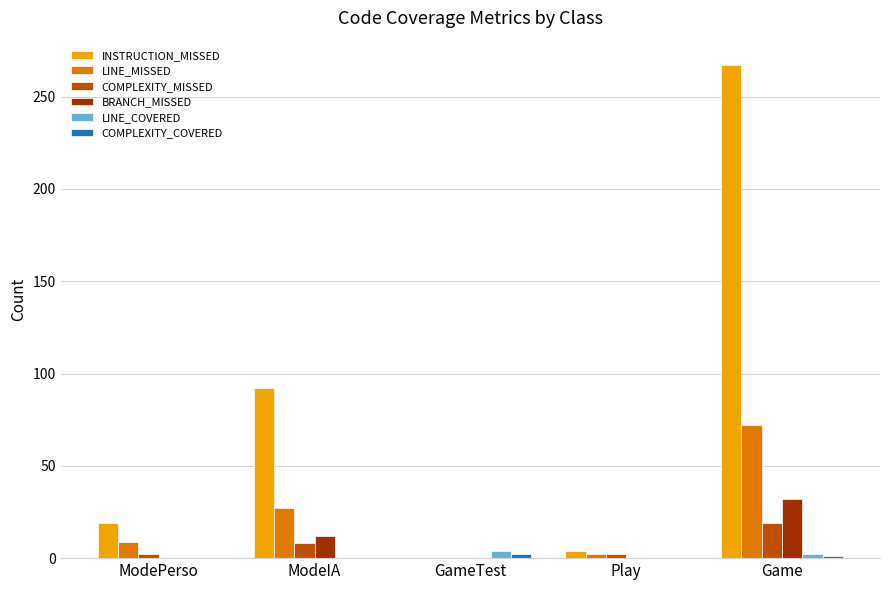

The value of COMPLEXITY_MISSED at GameTest is -13. True or false?

False